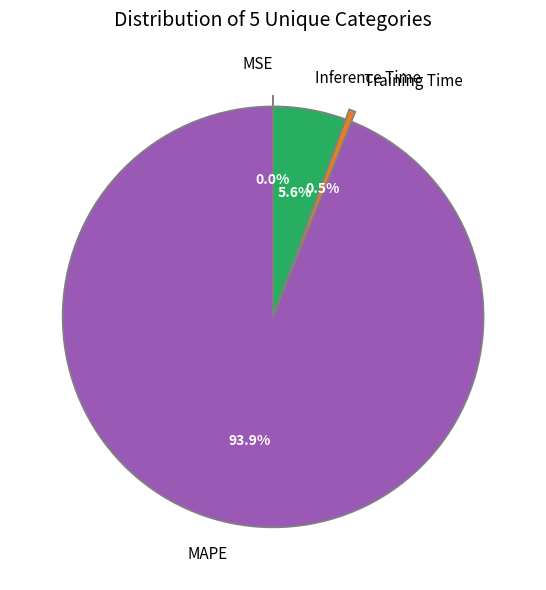

Which slice is the largest?

MAPE